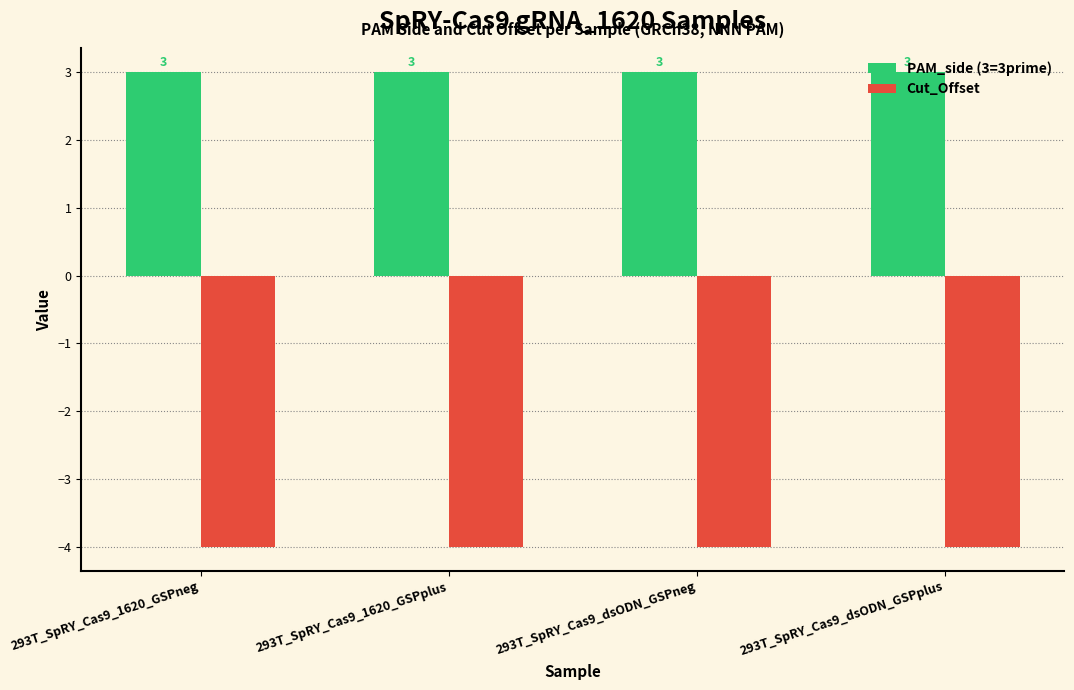

What is the sum of all PAM_side (3=3prime) values?

12